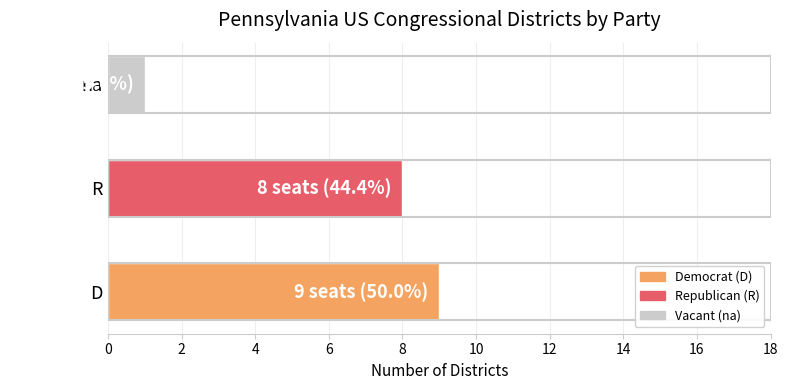

Where is the data nearest to the value 5?

R